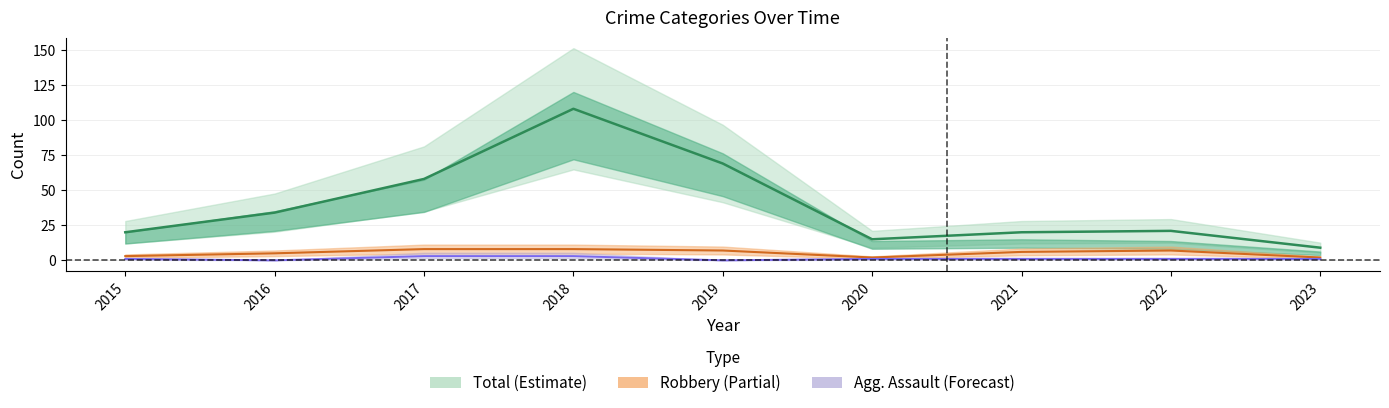

Rank the series at 2019 from lowest to highest value.

Aggravated Assault, Robbery, Total